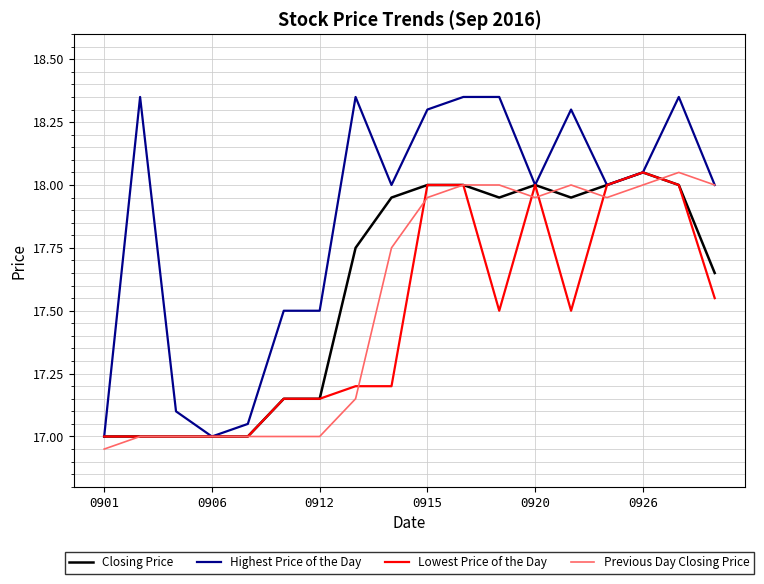

Which series has the widest spread of values?

Highest Price of the Day